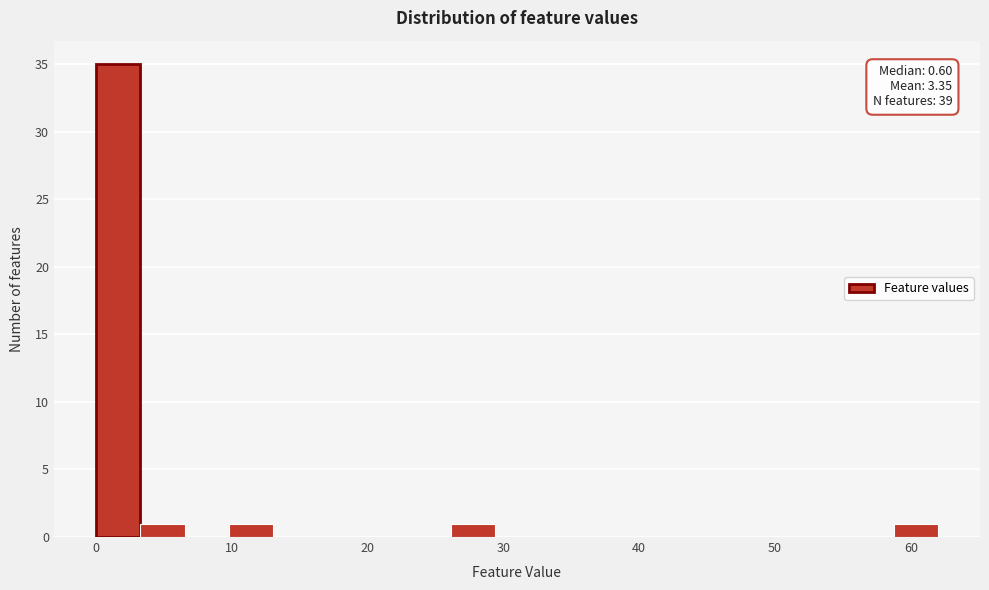

Around what value on the x-axis is the tallest bar? Give the approximate position of its centre, as read against the axis.

2